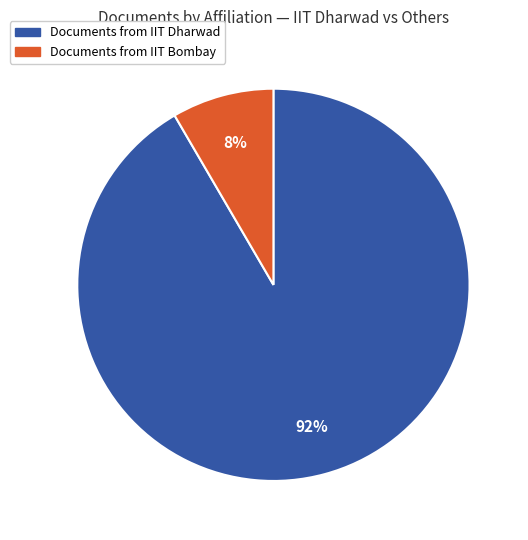

To the nearest percent, what is the average slice percentage?

50%